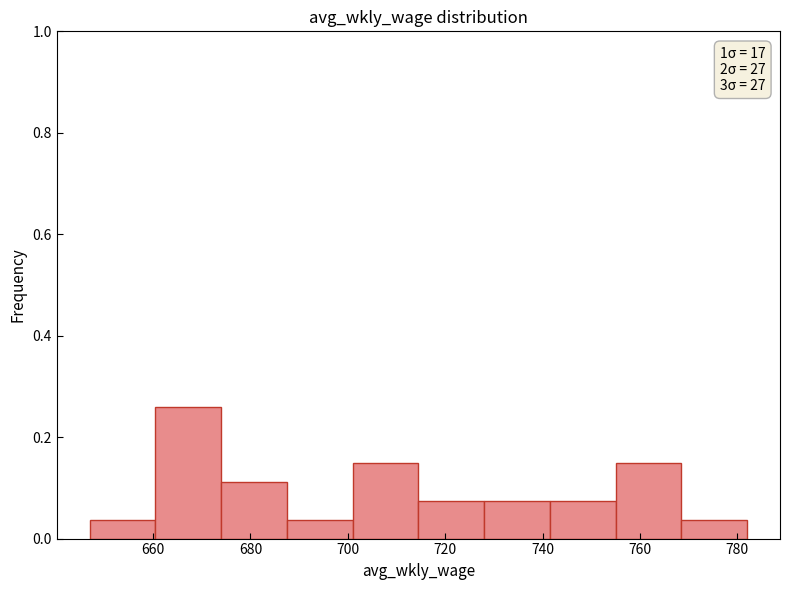

Over which range of the x-axis is the bar tallest?

660.5 to 674.0